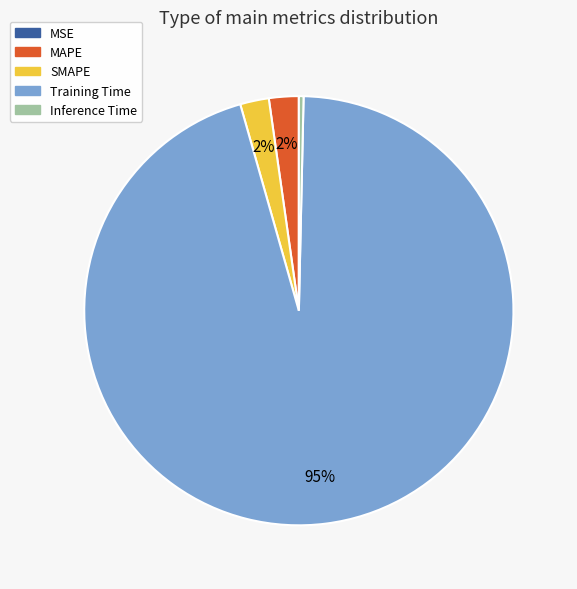

To the nearest percent, what is the average slice percentage?

20%